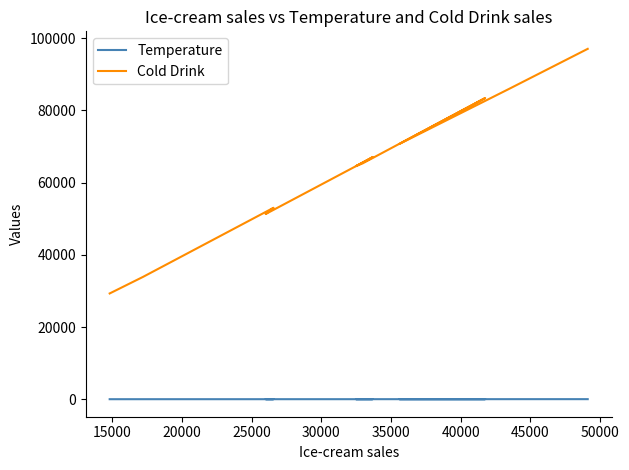

True or false: Cold Drink and Temperature intersect in this chart.

False